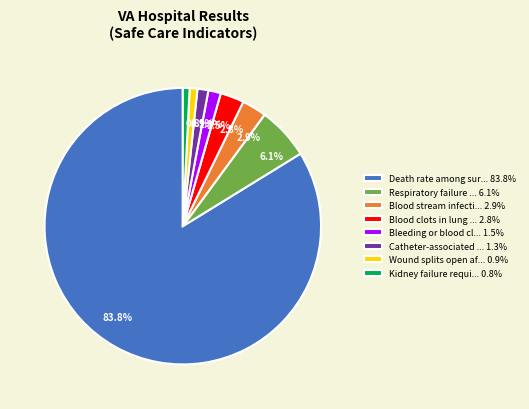

How much of the chart is everything except 2.8%?

97.2%